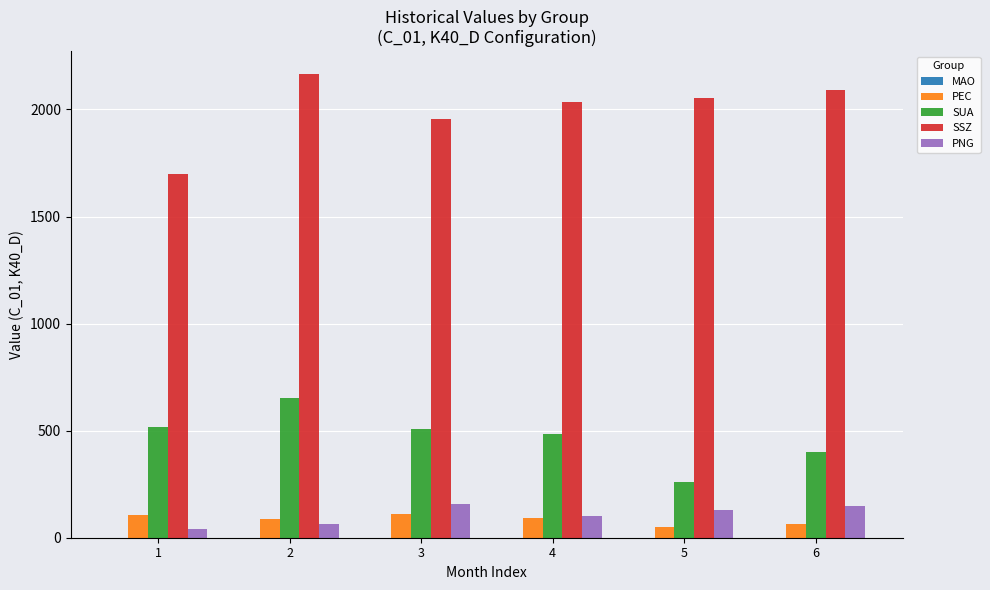

What is the maximum value for PNG?

159